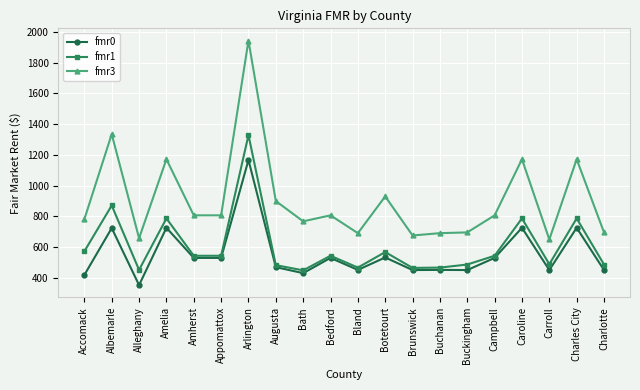

The fmr0 series shows 699 at Bath. True or false?

False